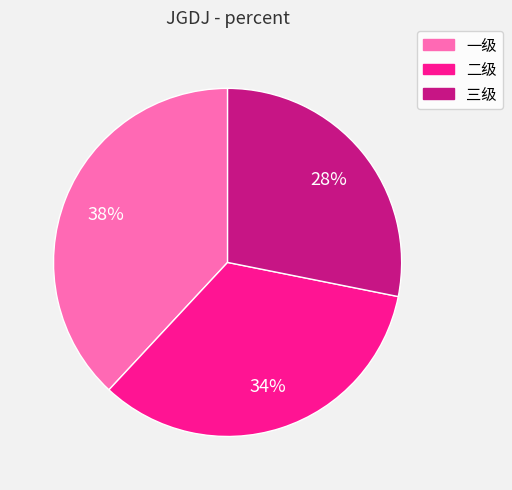

The 一级 slice represents 38% of the pie. True or false?

True